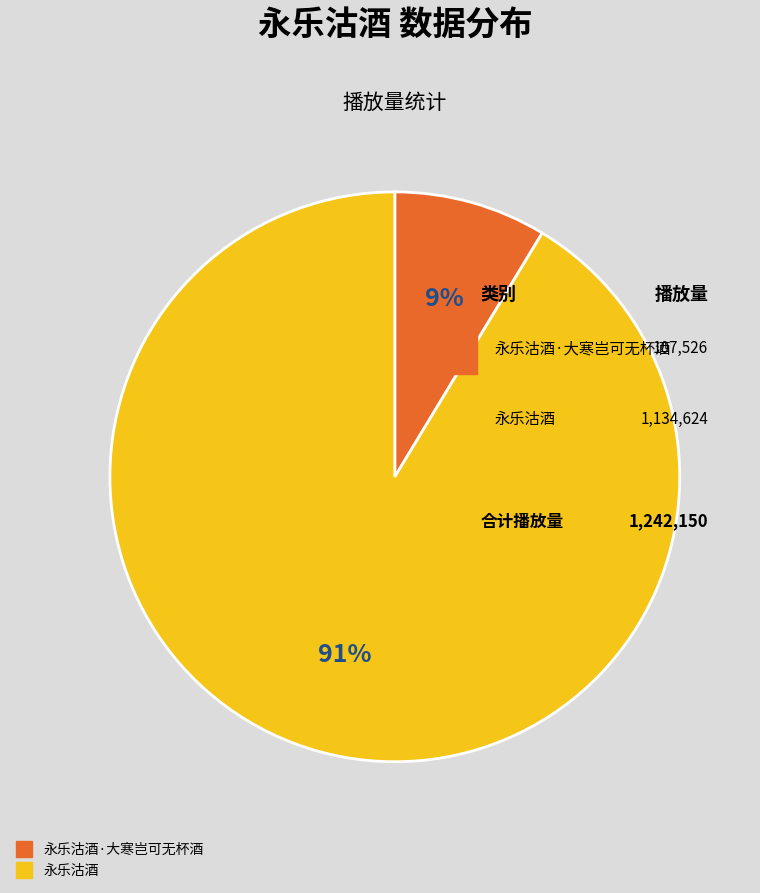

True or false: 永乐沽酒·大寒岂可无杯酒 accounts for 3% of the total.

False